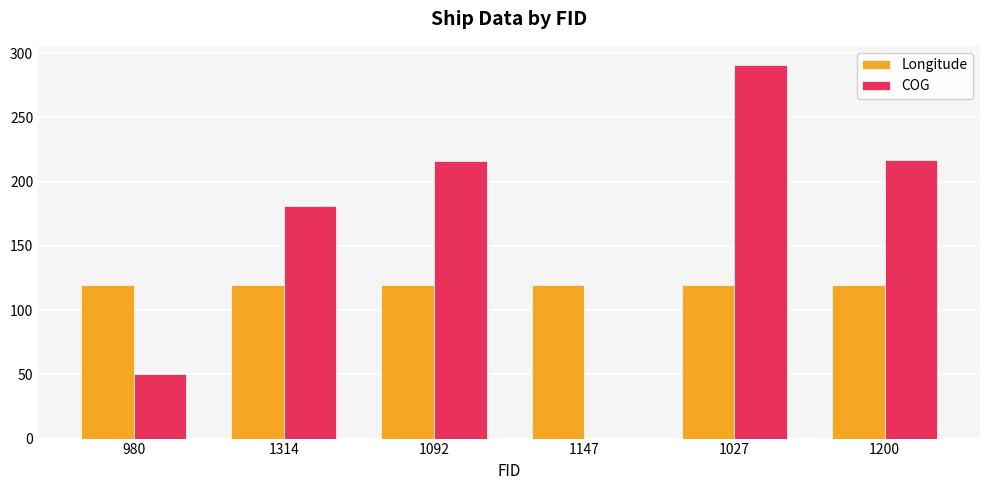

Between 1027 and 1200, which series saw the biggest shift?

COG